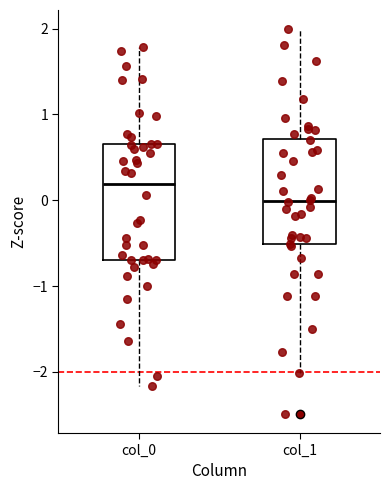

Where does the upper whisker of the box for col_1 end on the y-axis? The values are not printed on the chart, so give them approximately, as read against the axis.

2.0